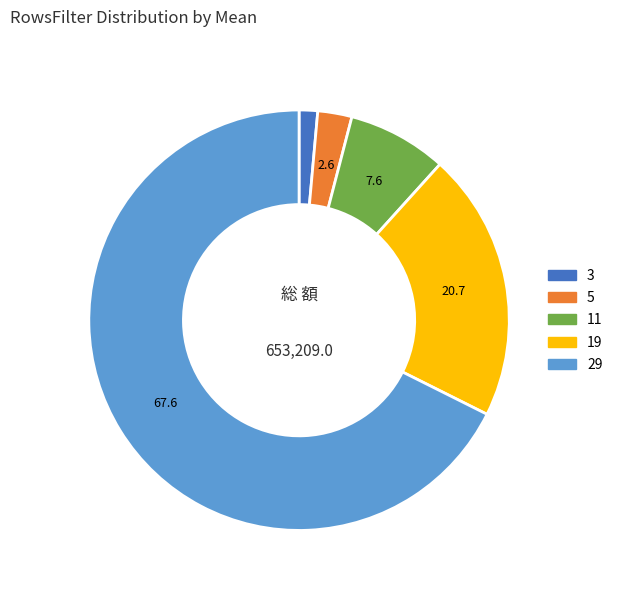

Which slice is the largest?

29